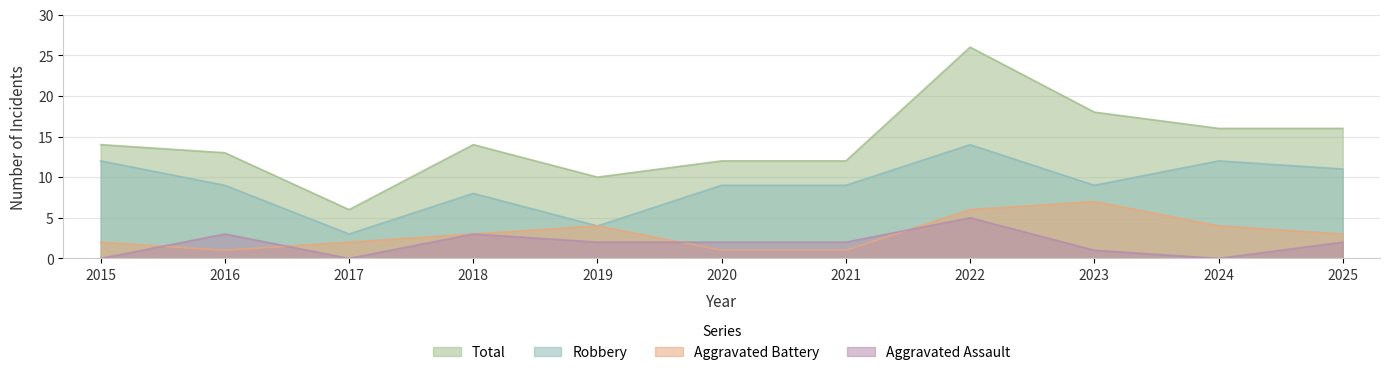

True or false: Aggravated Battery has a value of 0 at 2021.

False